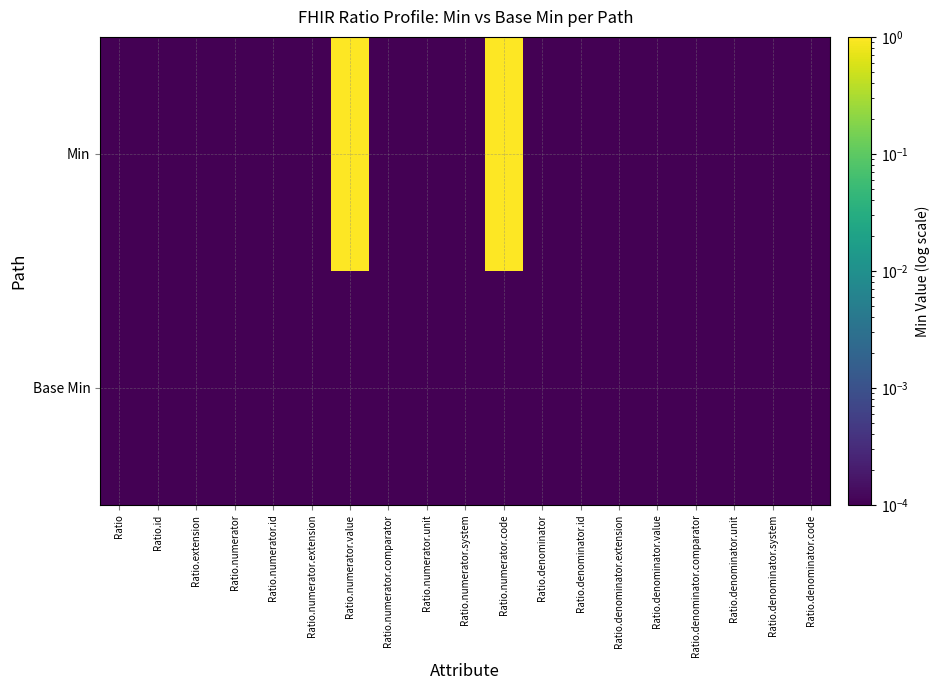

Between Ratio.id and Ratio.denominator.unit, which series saw the biggest shift?

Min